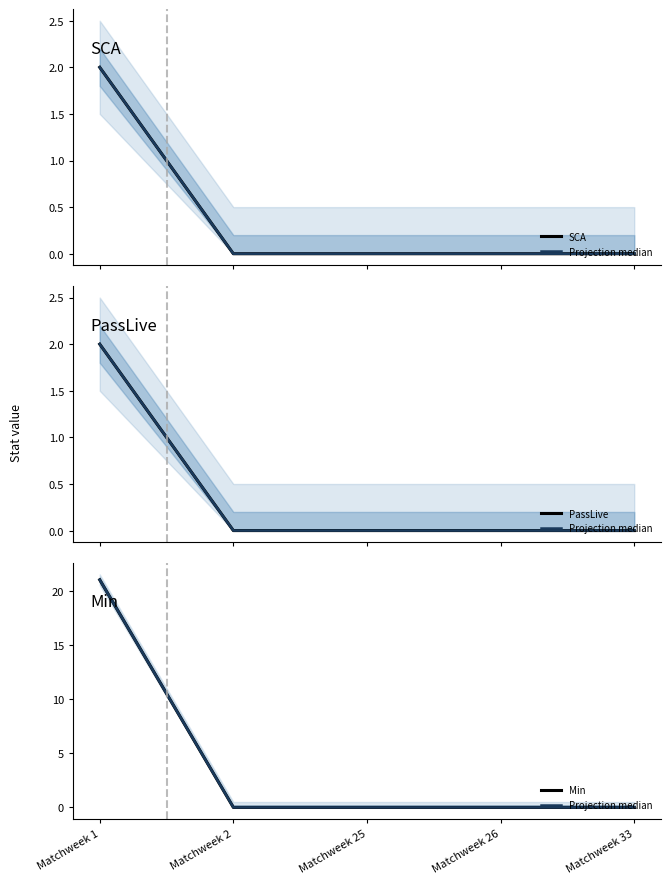

Reading left to right, transcribe all the data shown in this chart.

SCA: 2	0	0	0	0
Projection median: 21	0	0	0	0
PassLive: 2	0	0	0	0
Min: 21	0	0	0	0